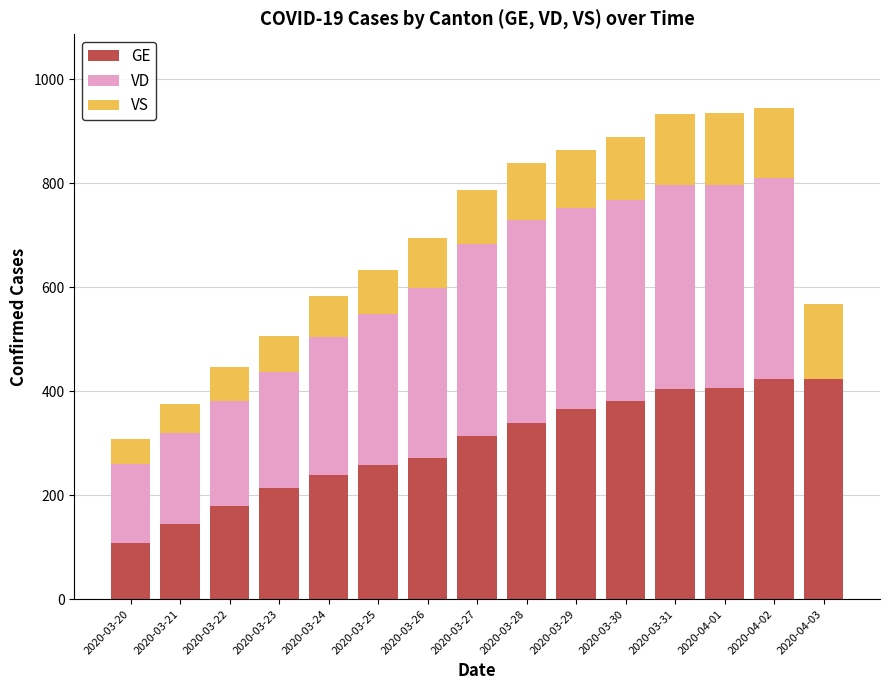

Is it true that VD equals 152 at 2020-03-20?

True